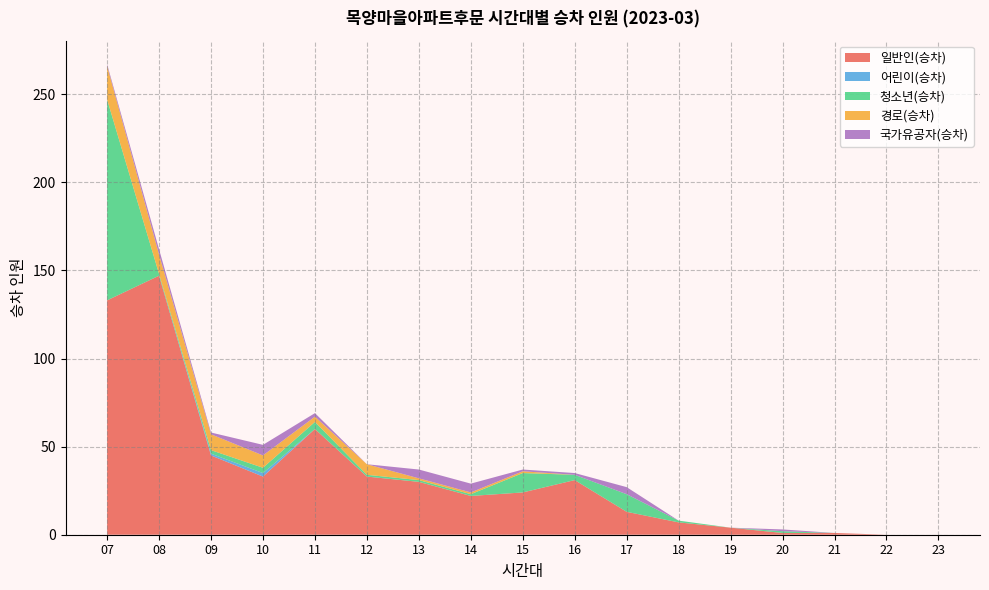

Reading left to right, what are all the values shown in this chart?

일반인(승차): 07=133	08=147	09=45	10=33	11=60	12=33	13=30	14=22	15=24	16=31	17=13	18=7	19=4	20=1	21=1	22=0	23=0
어린이(승차): 07=0	08=0	09=1	10=2	11=0	12=0	13=0	14=0	15=0	16=0	17=0	18=0	19=0	20=0	21=0	22=0	23=0
청소년(승차): 07=114	08=1	09=2	10=3	11=4	12=1	13=1	14=1	15=11	16=3	17=10	18=1	19=0	20=1	21=0	22=0	23=0
경로(승차): 07=19	08=11	09=9	10=7	11=3	12=6	13=1	14=1	15=1	16=0	17=0	18=0	19=0	20=0	21=0	22=0	23=0
국가유공자(승차): 07=1	08=3	09=1	10=6	11=2	12=0	13=5	14=5	15=1	16=1	17=4	18=0	19=0	20=1	21=0	22=0	23=0